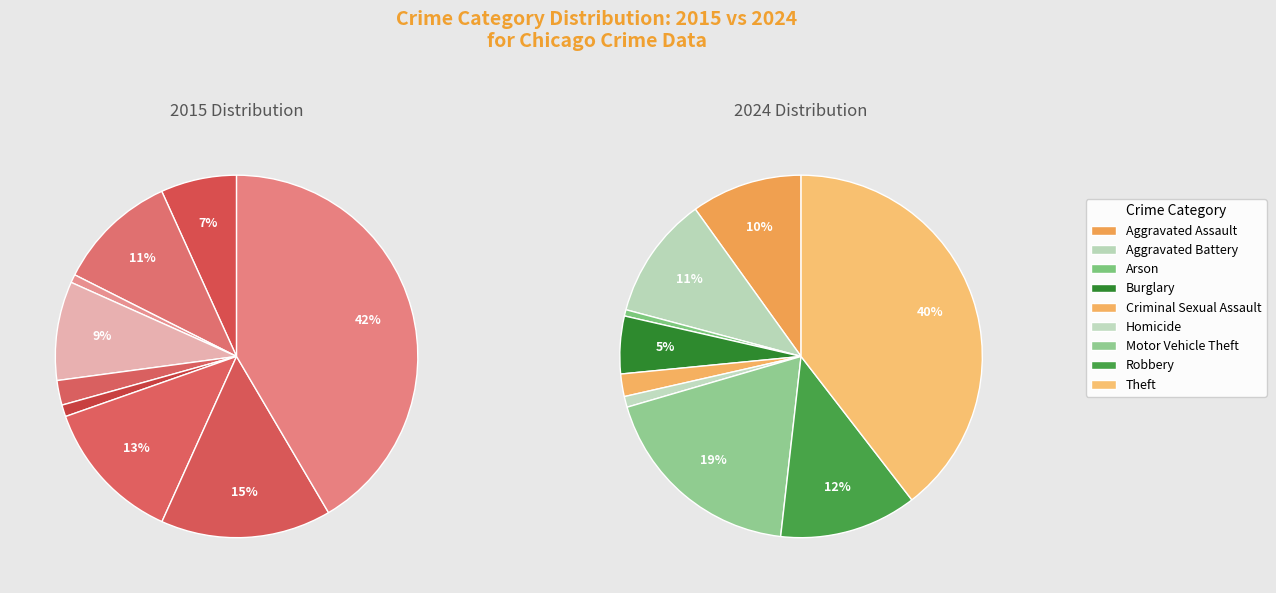

Which series has the largest range (max minus min)?

values_2015